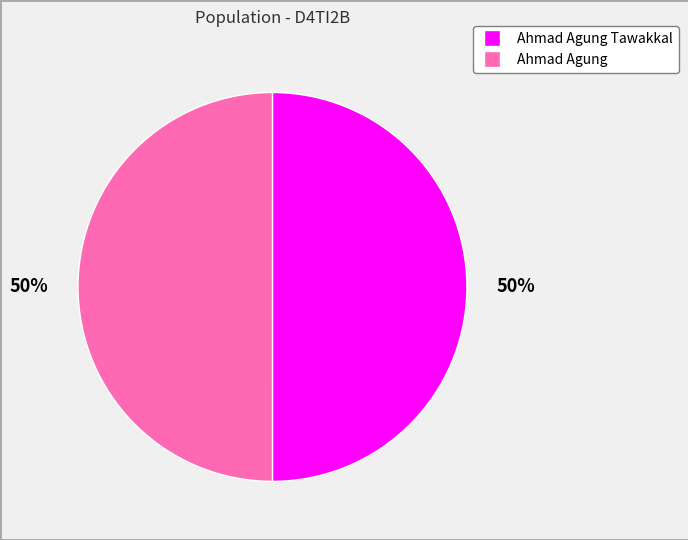

To the nearest percent, what is the average slice percentage?

50%